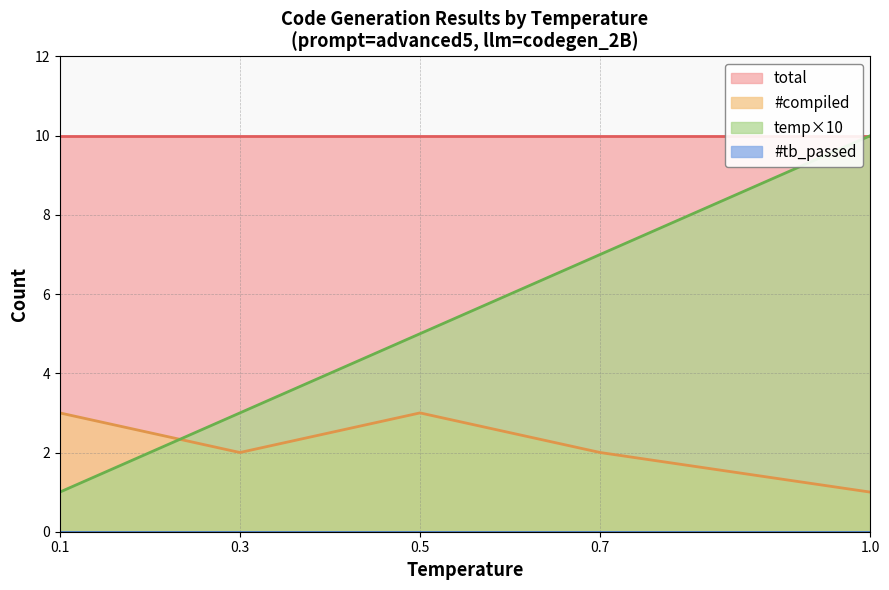

At how many categories does at least one series exceed 9?

5